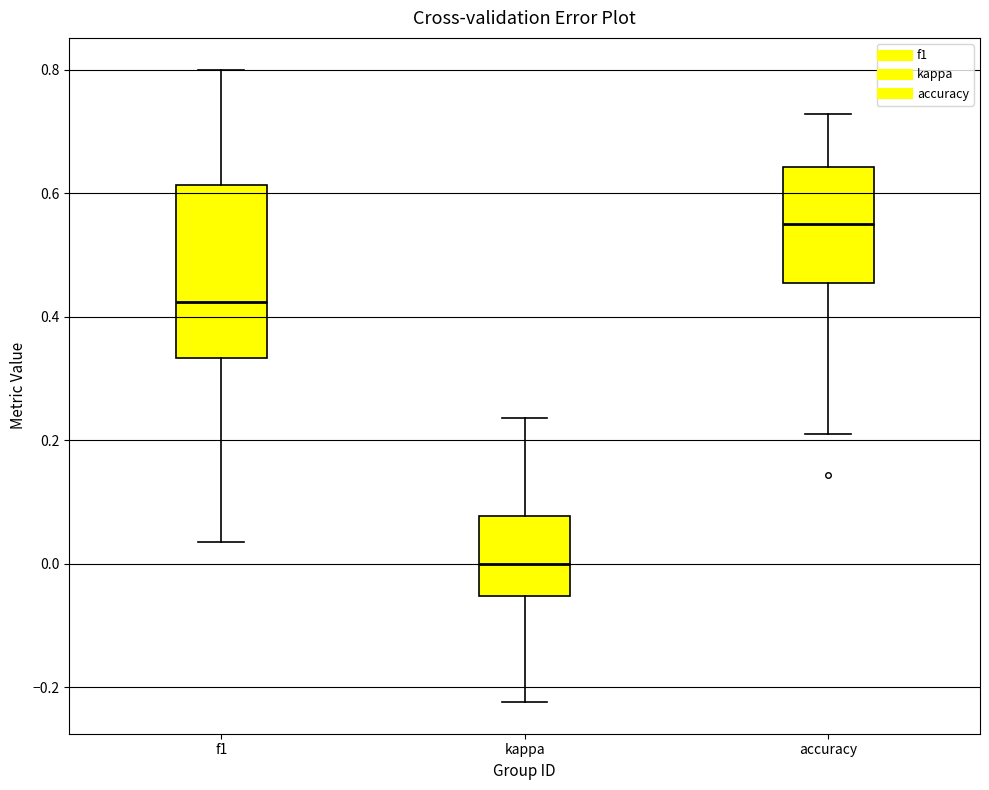

Where is the lower edge of the box for accuracy on the y-axis? The values are not printed on the chart, so give them approximately, as read against the axis.

0.46